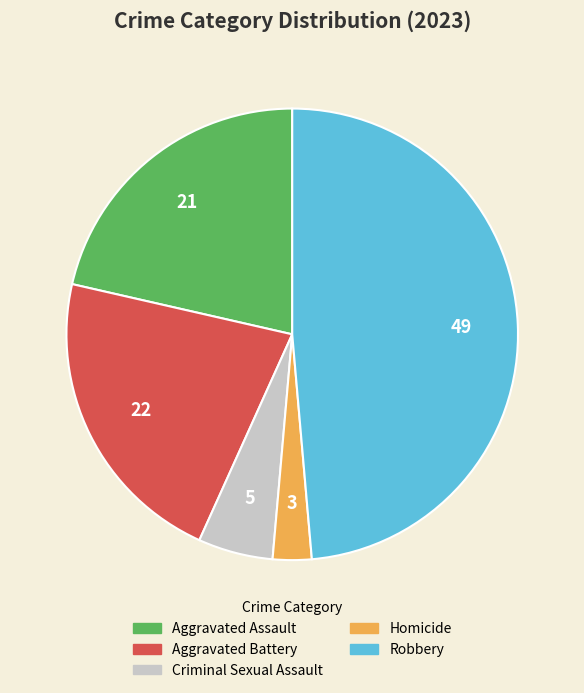

Which has a higher value, Criminal Sexual Assault or Aggravated Battery?

Aggravated Battery